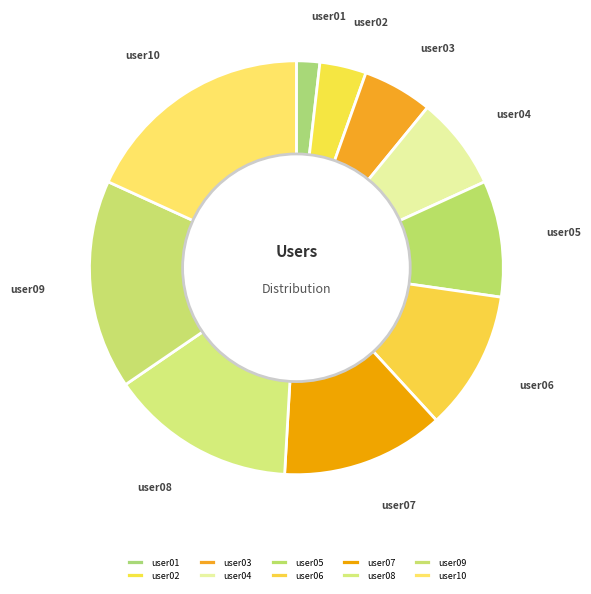

Is it true that user04 is 7% of the pie?

True